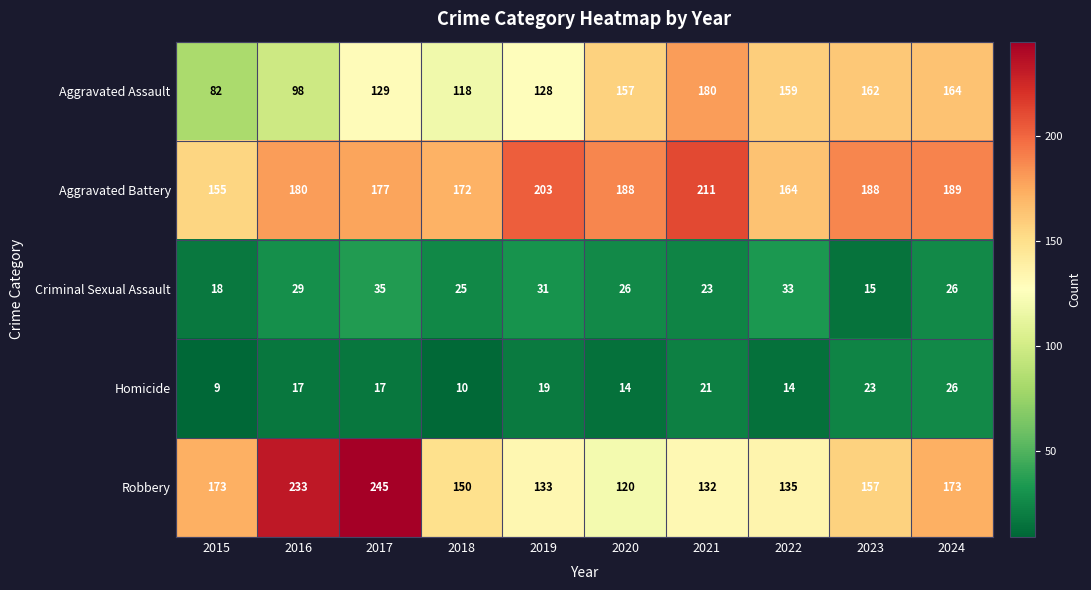

The value of Aggravated Battery at 2016 is 75. True or false?

False